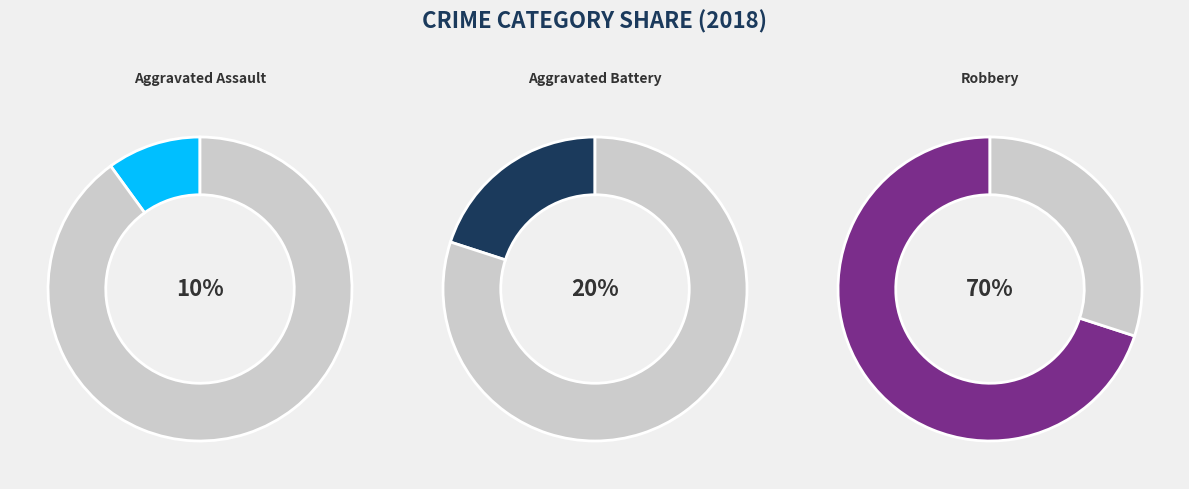

To the nearest percent, what percentage of the pie is Robbery?

70%